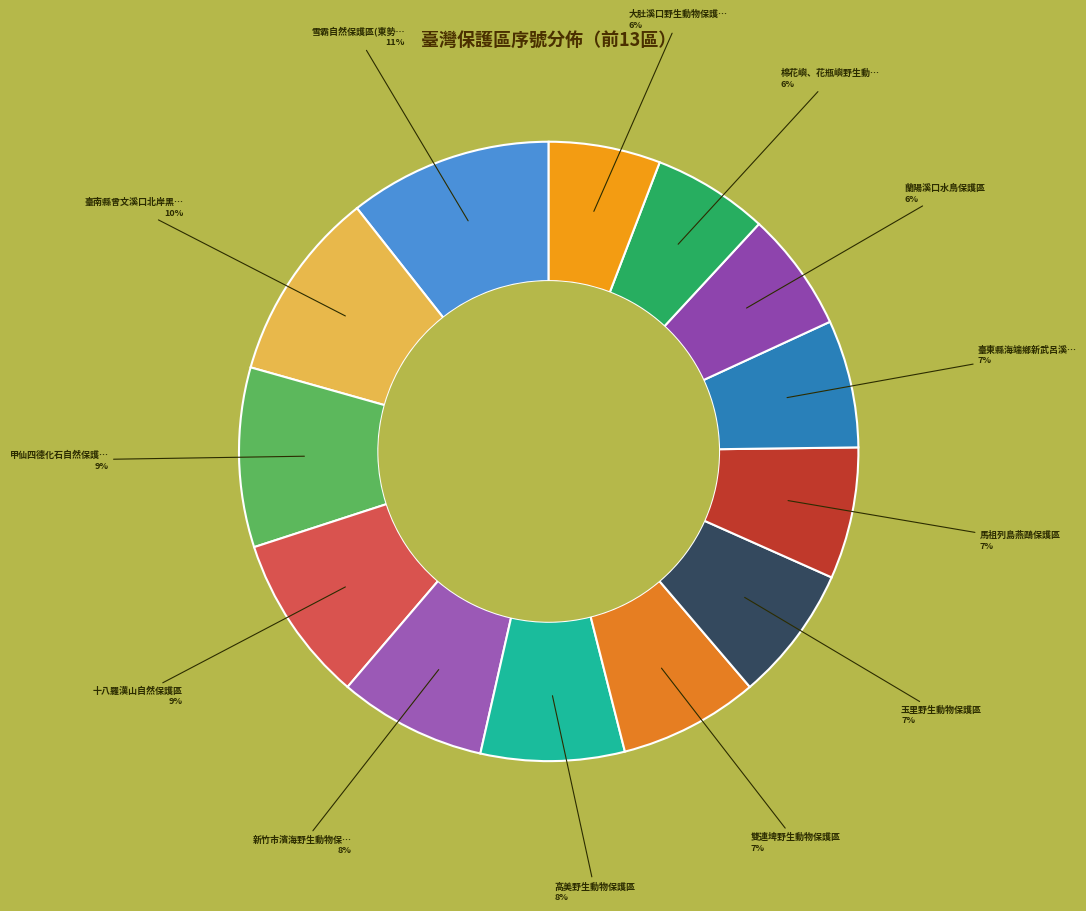

How many segments does this pie chart have?

13